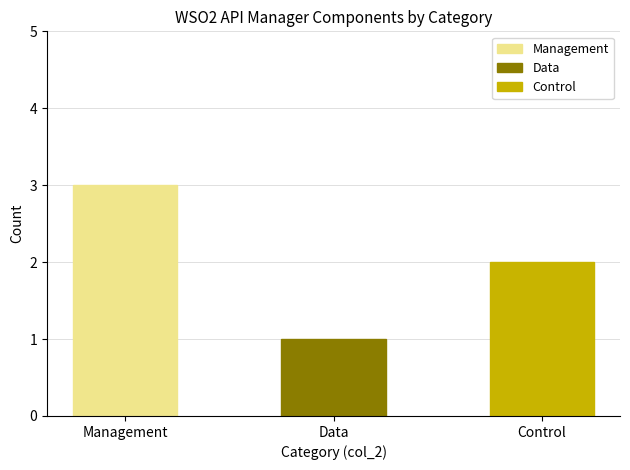

Is it true that the value at Management is 4?

False